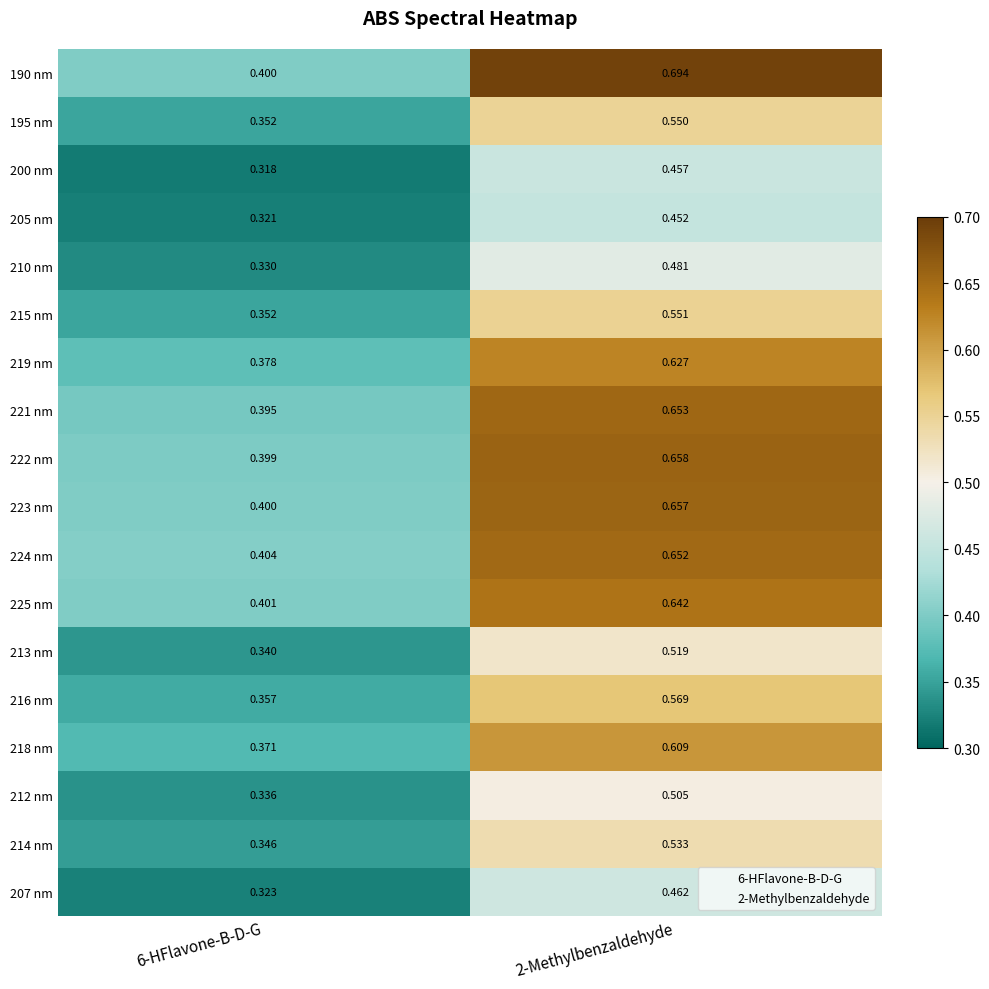

Is the value of 195 nm at 6-HFlavone-B-D-G greater than the value of 210 nm at 6-HFlavone-B-D-G?

Yes